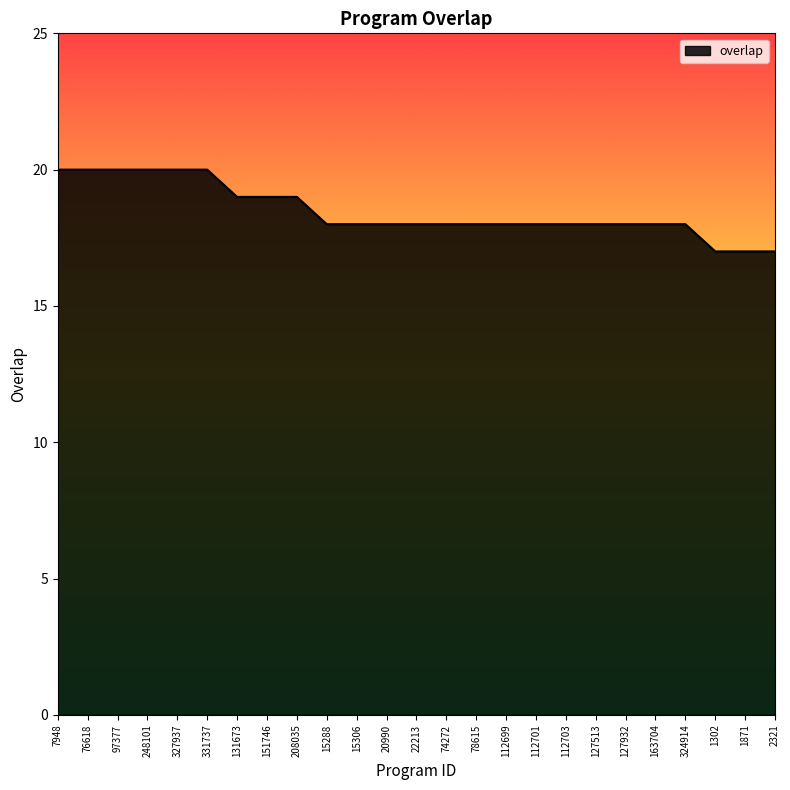

What position from the left is 76618?

2